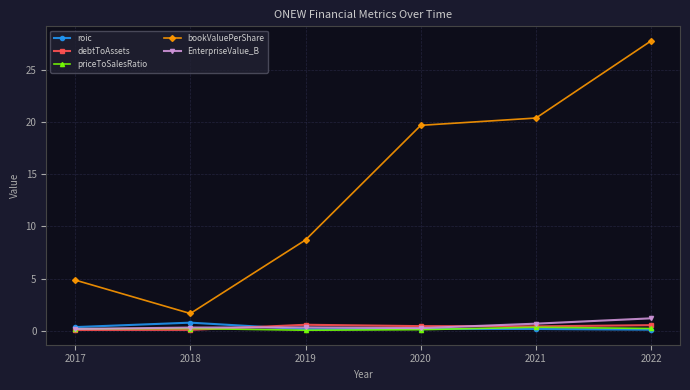

Which series changed the most between 2018 and 2020?

bookValuePerShare